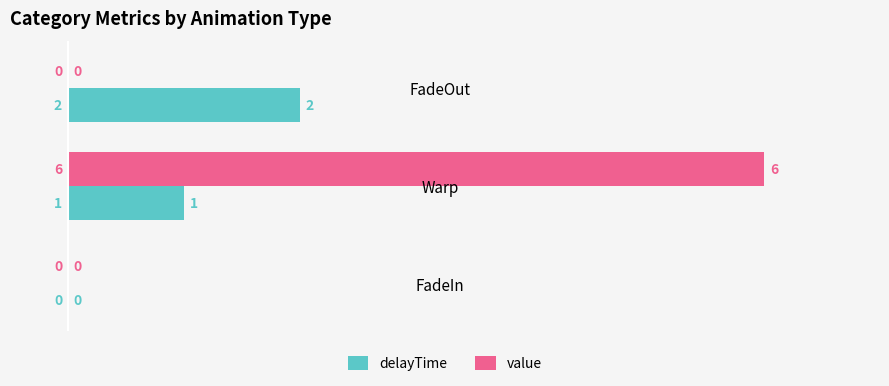

Which series changed the most between FadeIn and Warp?

value